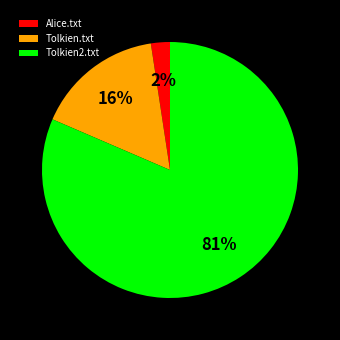

Rank the categories by value from highest to lowest.

Tolkien2.txt, Tolkien.txt, Alice.txt